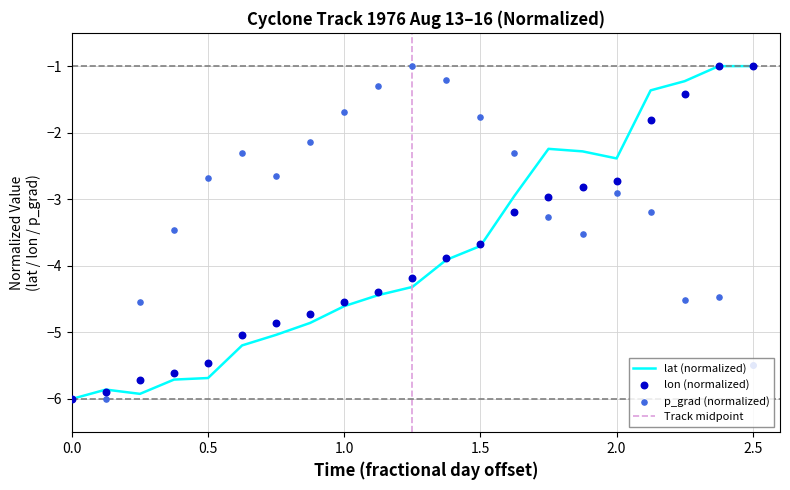

Which series reaches the minimum Y coordinate?

lat